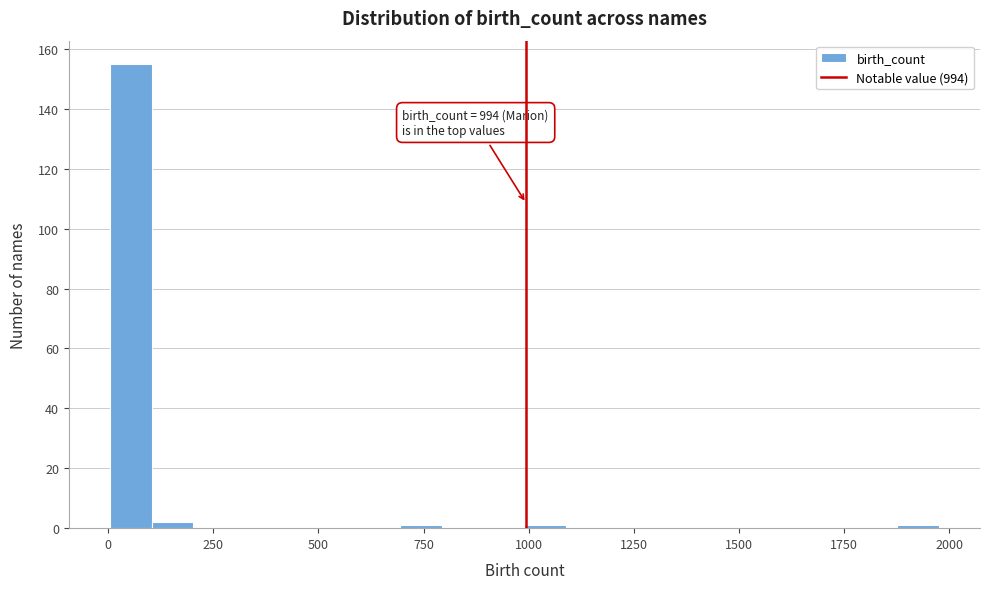

Around what value on the x-axis is the tallest bar? Give the approximate position of its centre, as read against the axis.

50